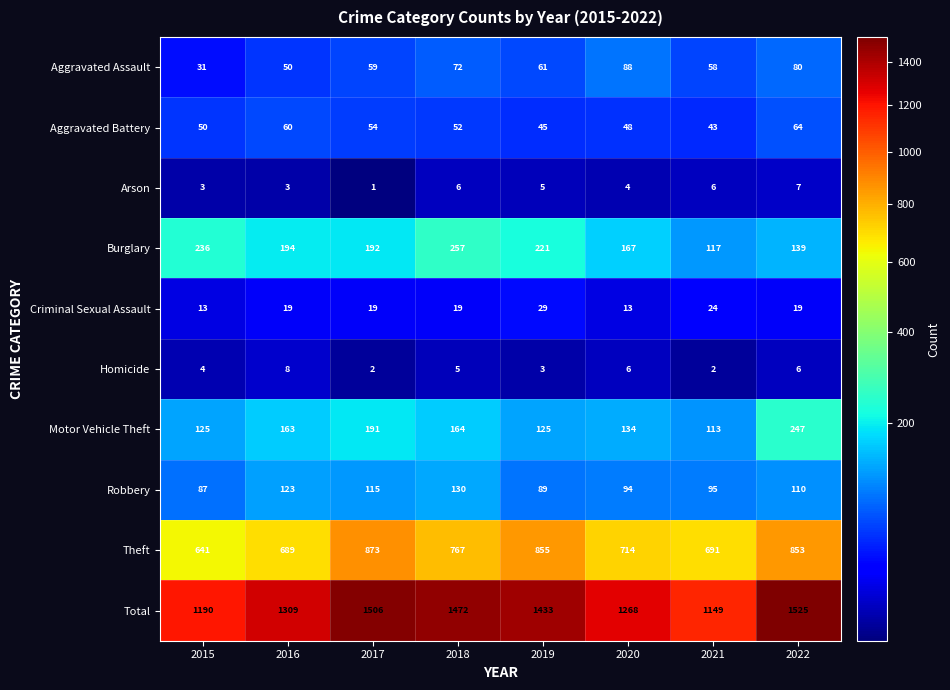

What is the spread (max minus min) of values at 2018?

1467